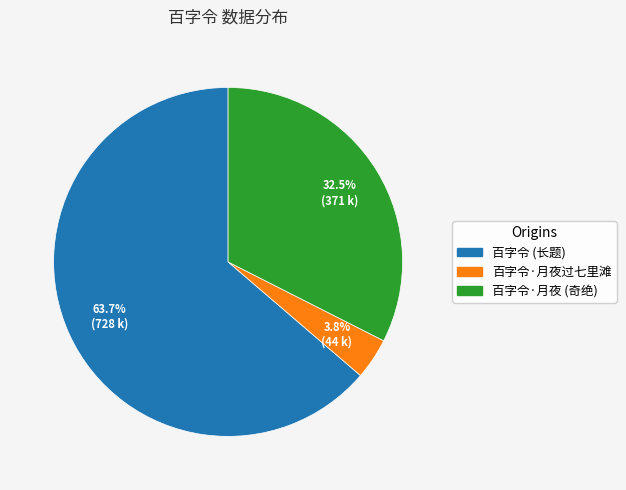

True or false: 百字令·月夜过七里滩 accounts for 4% of the total.

True